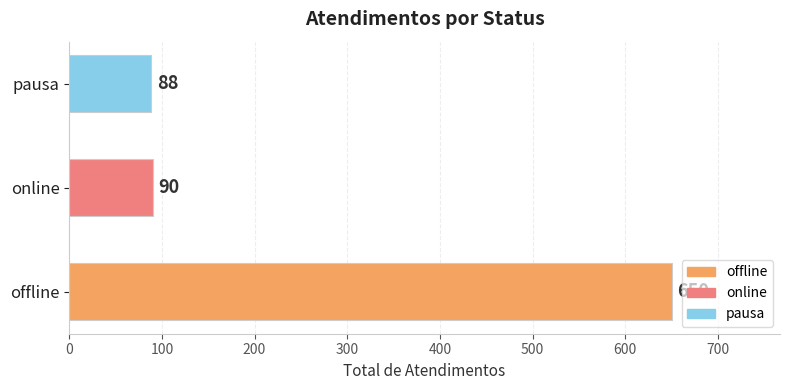

At which label is the value closest to 369?

online